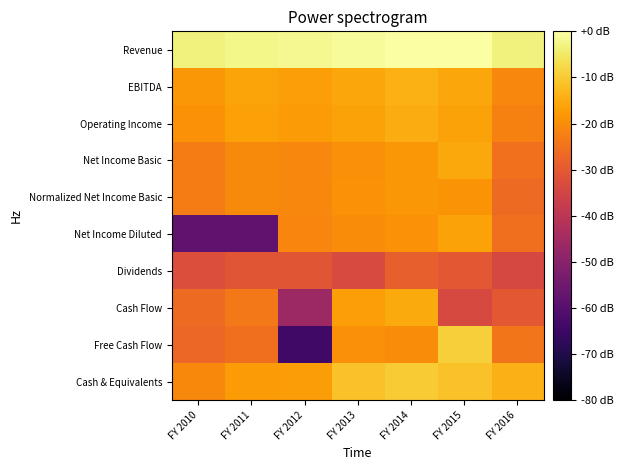

Rank the series at FY 2016 from lowest to highest value.

Dividends, Cash Flow, Normalized Net Income Basic, Net Income Diluted, Net Income Basic, Free Cash Flow, Operating Income, EBITDA, Cash & Equivalents, Revenue